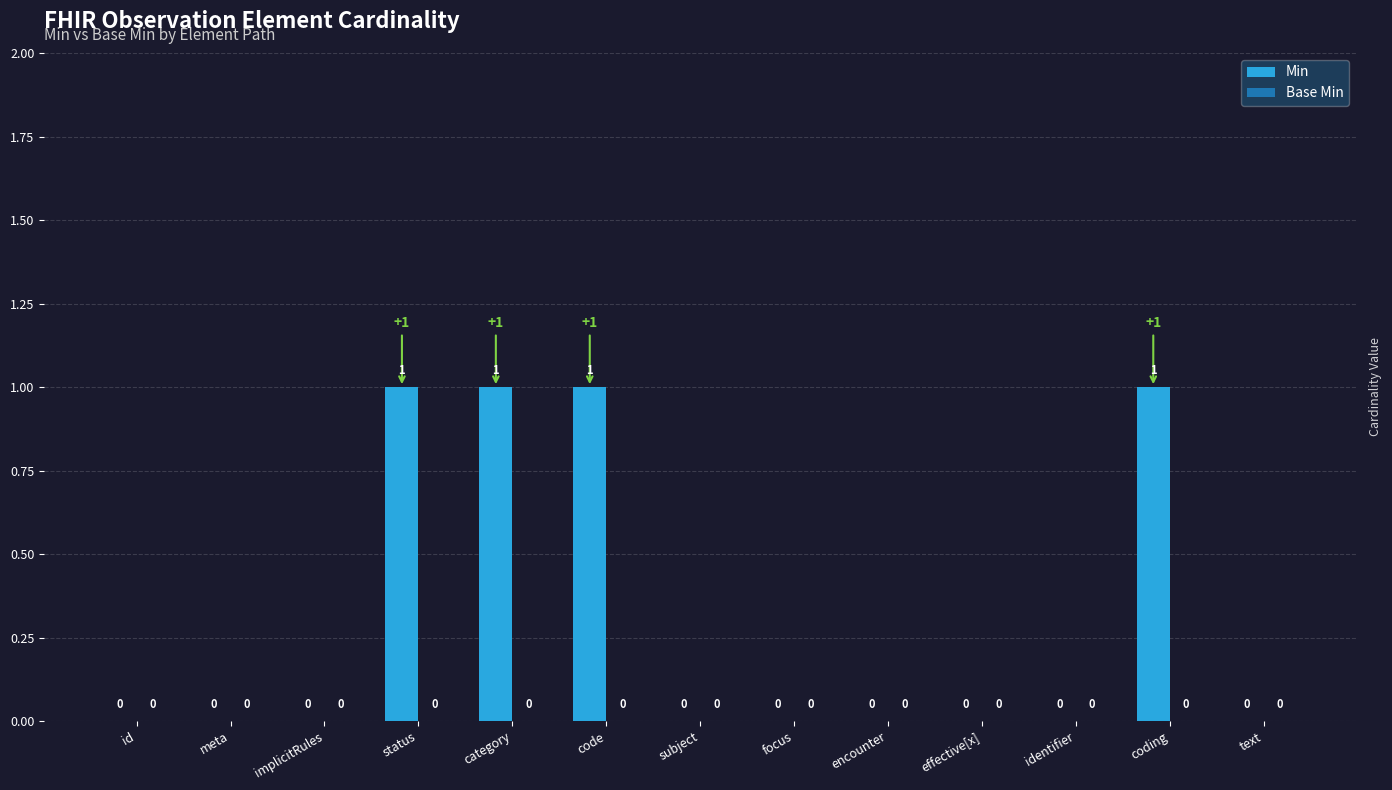

The chart shows a value of 0 at identifier. True or false?

True